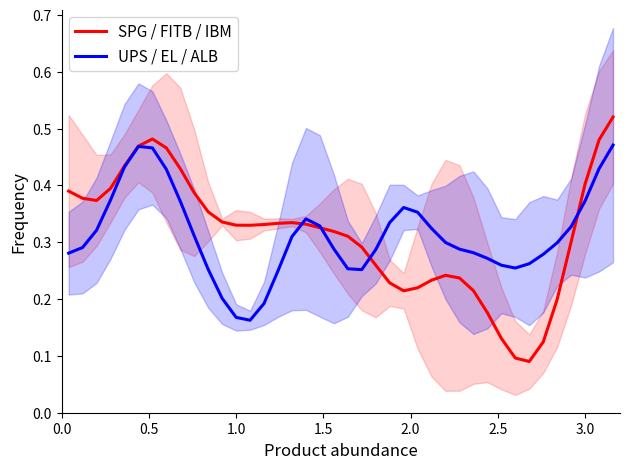

How many times do UPS / EL / ALB and SPG / FITB / IBM cross each other?

4